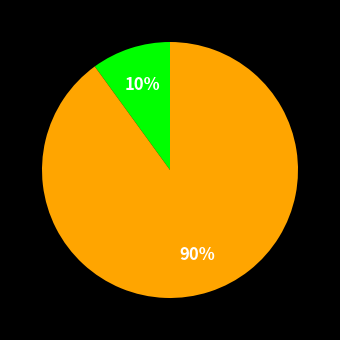

To the nearest percent, what is the difference between the largest and smallest slice percentages?

80%